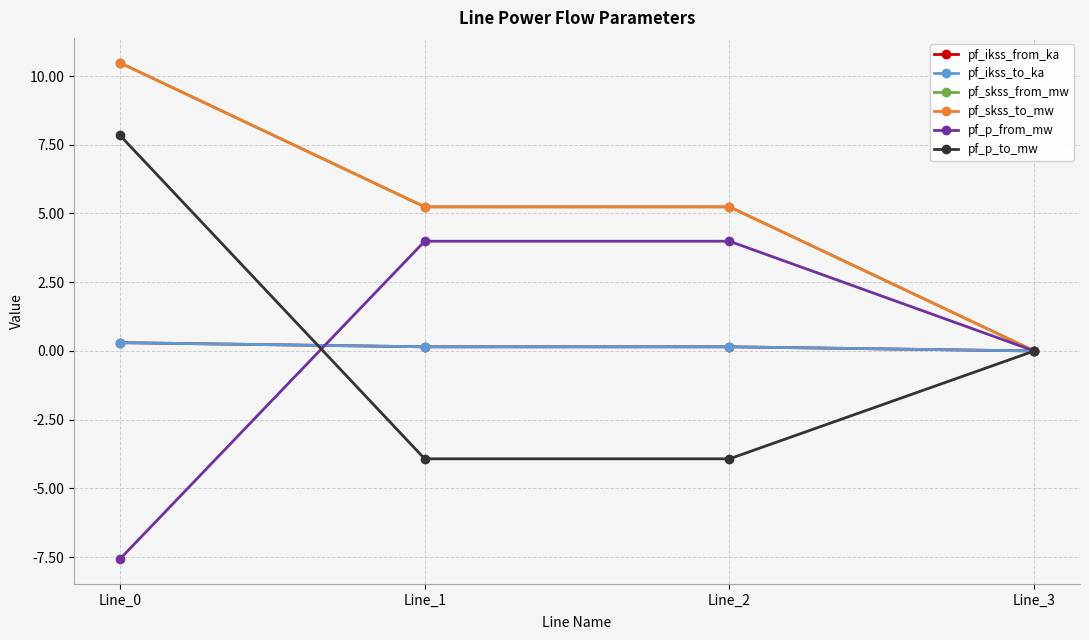

Is this an area chart (filled region under the line)?

No